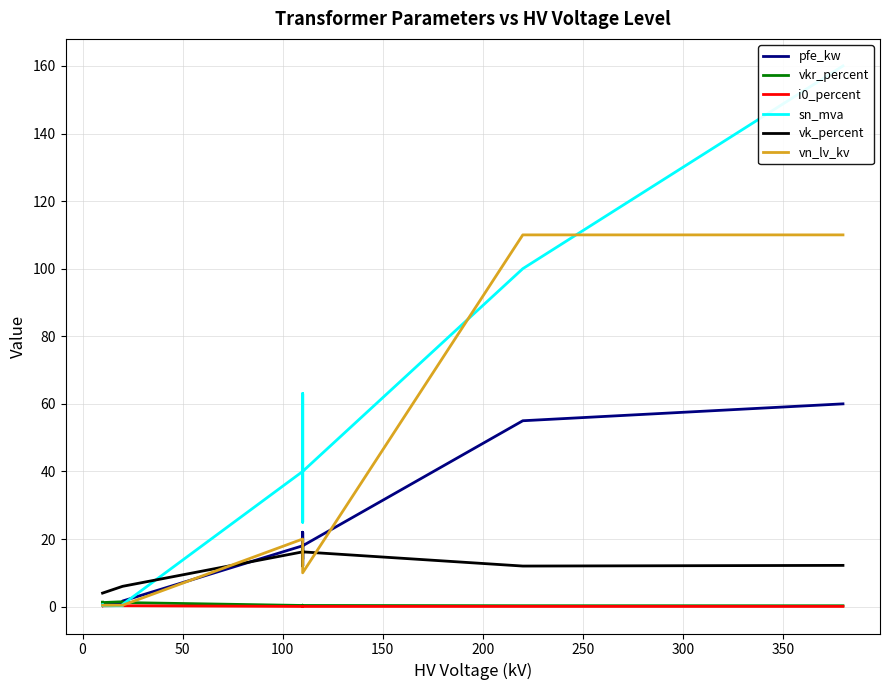

What are all the series names shown in the legend?

pfe_kw, vkr_percent, i0_percent, sn_mva, vk_percent, vn_lv_kv